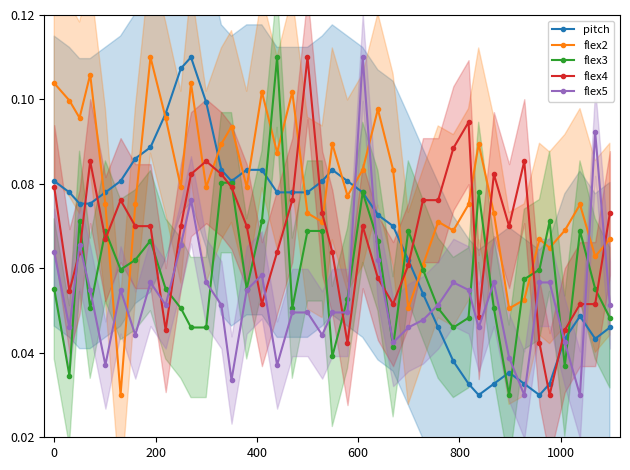

What are all the series names shown in the legend?

pitch, flex2, flex3, flex4, flex5